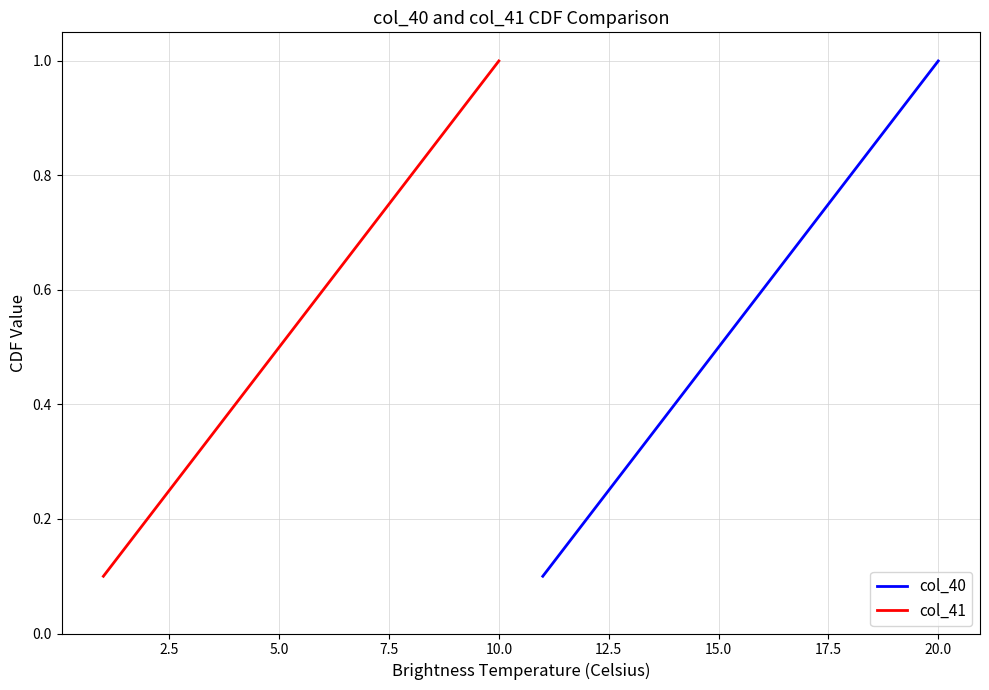

Is this an area chart (filled region under the line)?

No